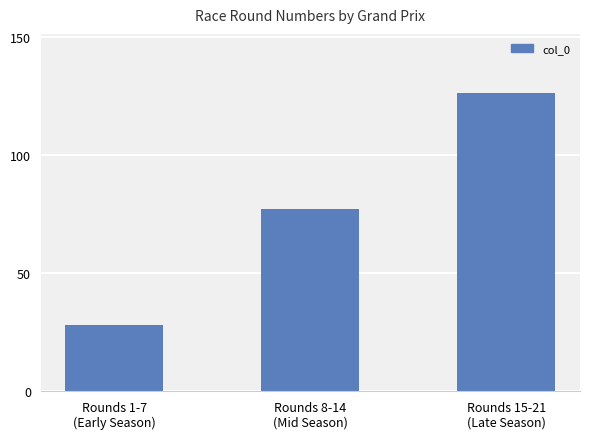

At which category does the chart reach its peak across all series?

Rounds 15-21
(Late Season)